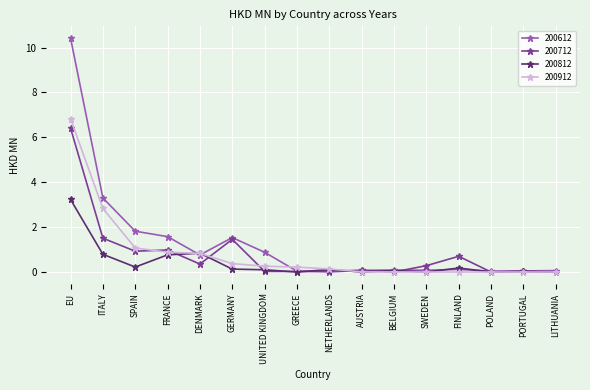

What is the sum of all 200612 values?

20.8